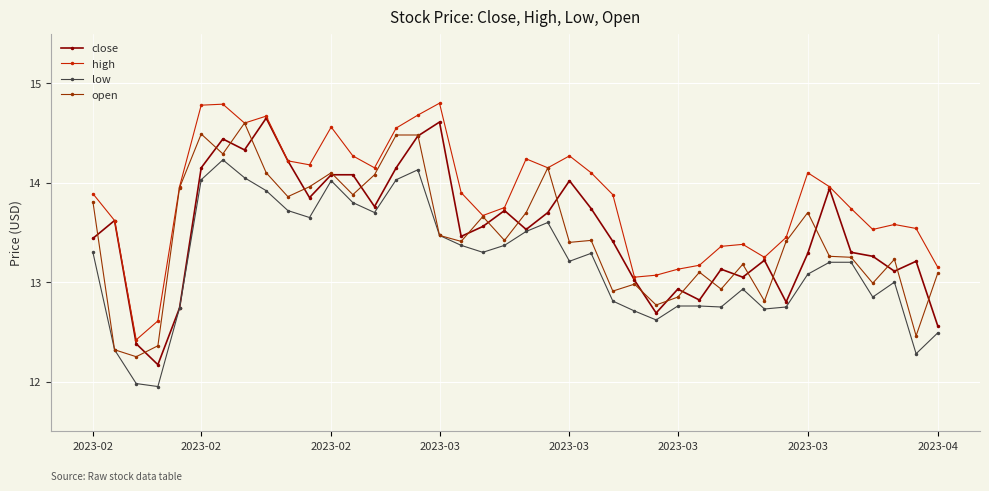

What is the highest value of the high series?

14.8